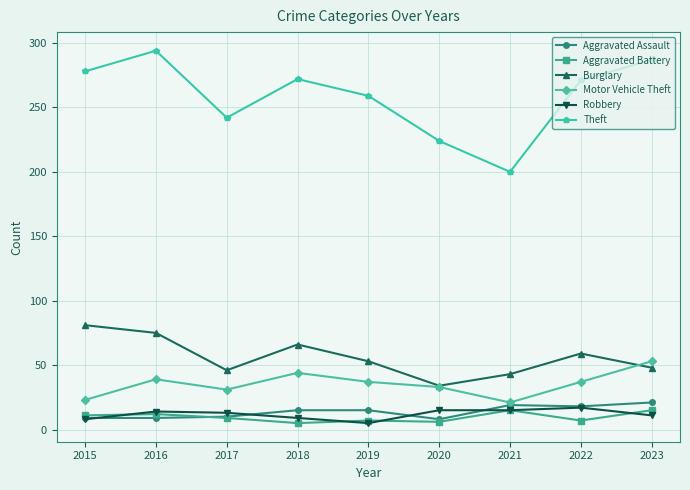

What is the sum of all Theft values?

2327